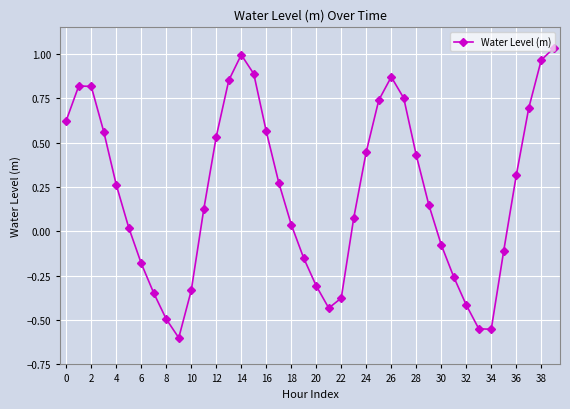

How many points are lower than both their immediate neighbors (excluding endpoints)?

3